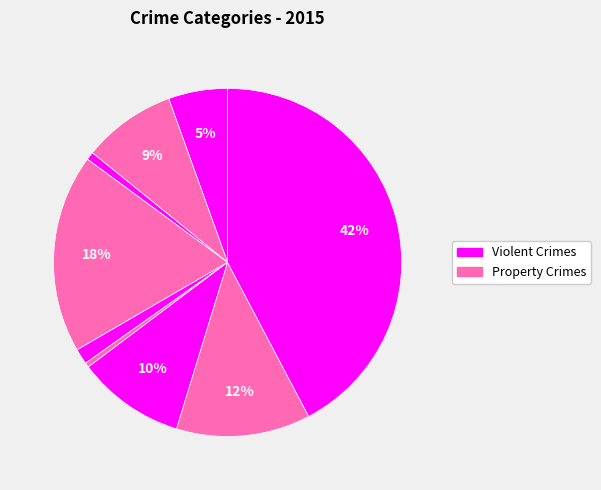

Does any single category account for the majority?

No